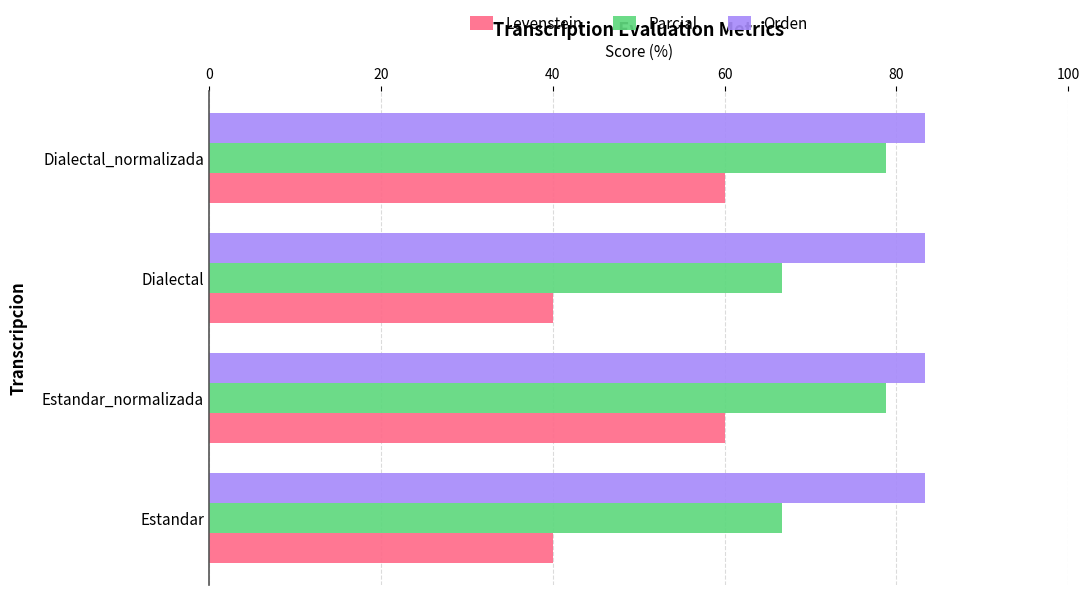

Is it true that Levenstein equals 40.2 at Dialectal_normalizada?

False